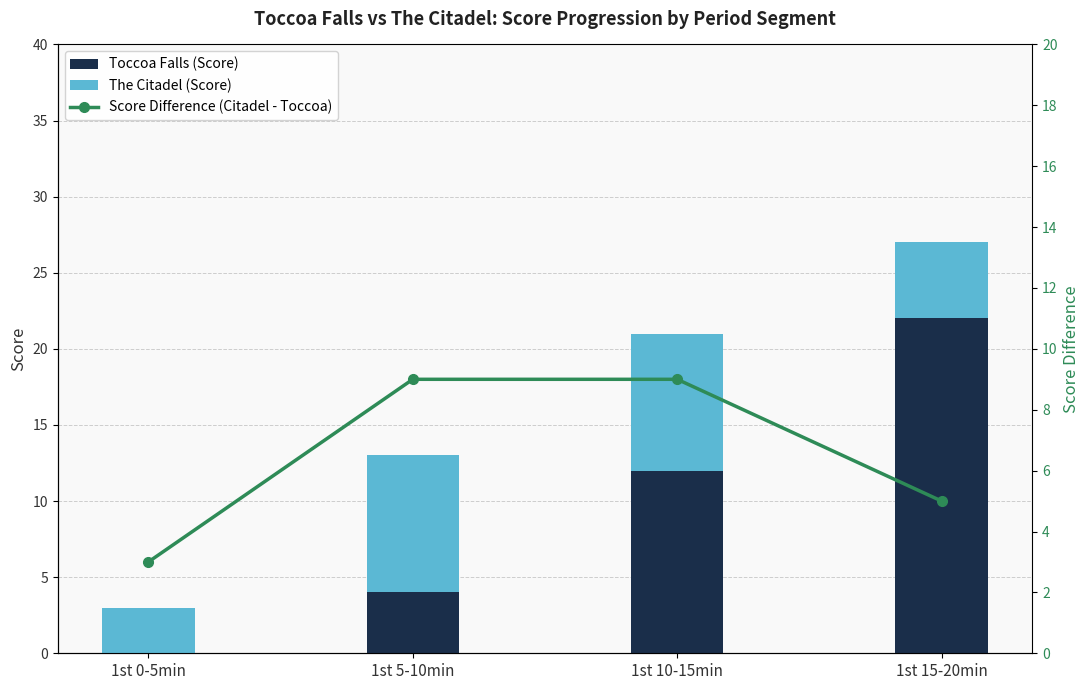

What is the sum of the Toccoa Falls (Score) values at 1st 0-5min and 1st 10-15min?

12